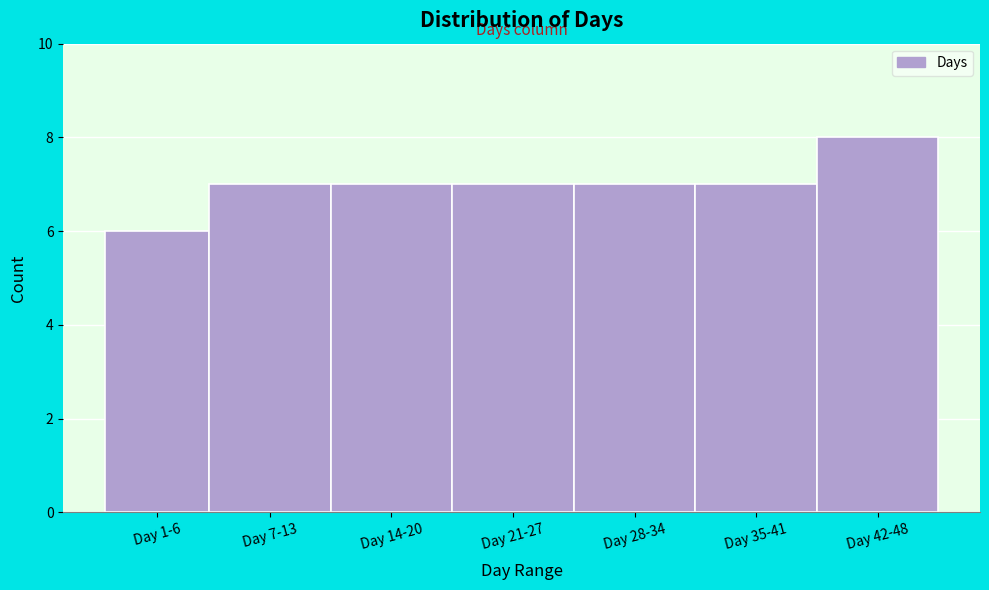

Reading left to right, list all the values displayed in this chart.

6	7	7	7	7	7	8